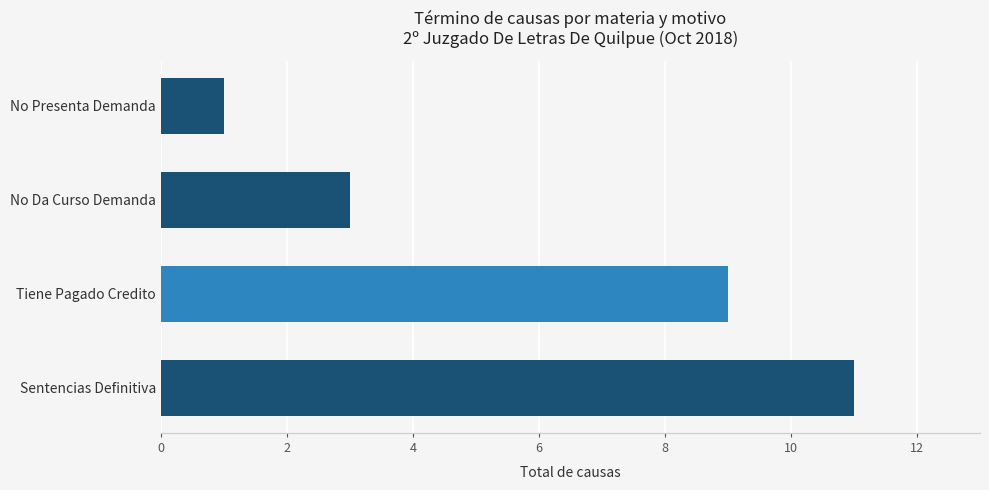

What is the change in value from Tiene Pagado Credito to No Presenta Demanda?

-8